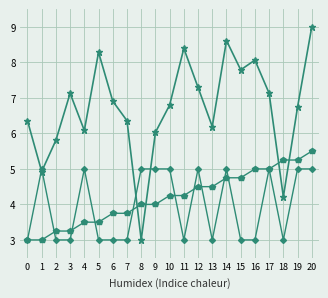

What is the difference between the highest and lowest values at 5?

5.3